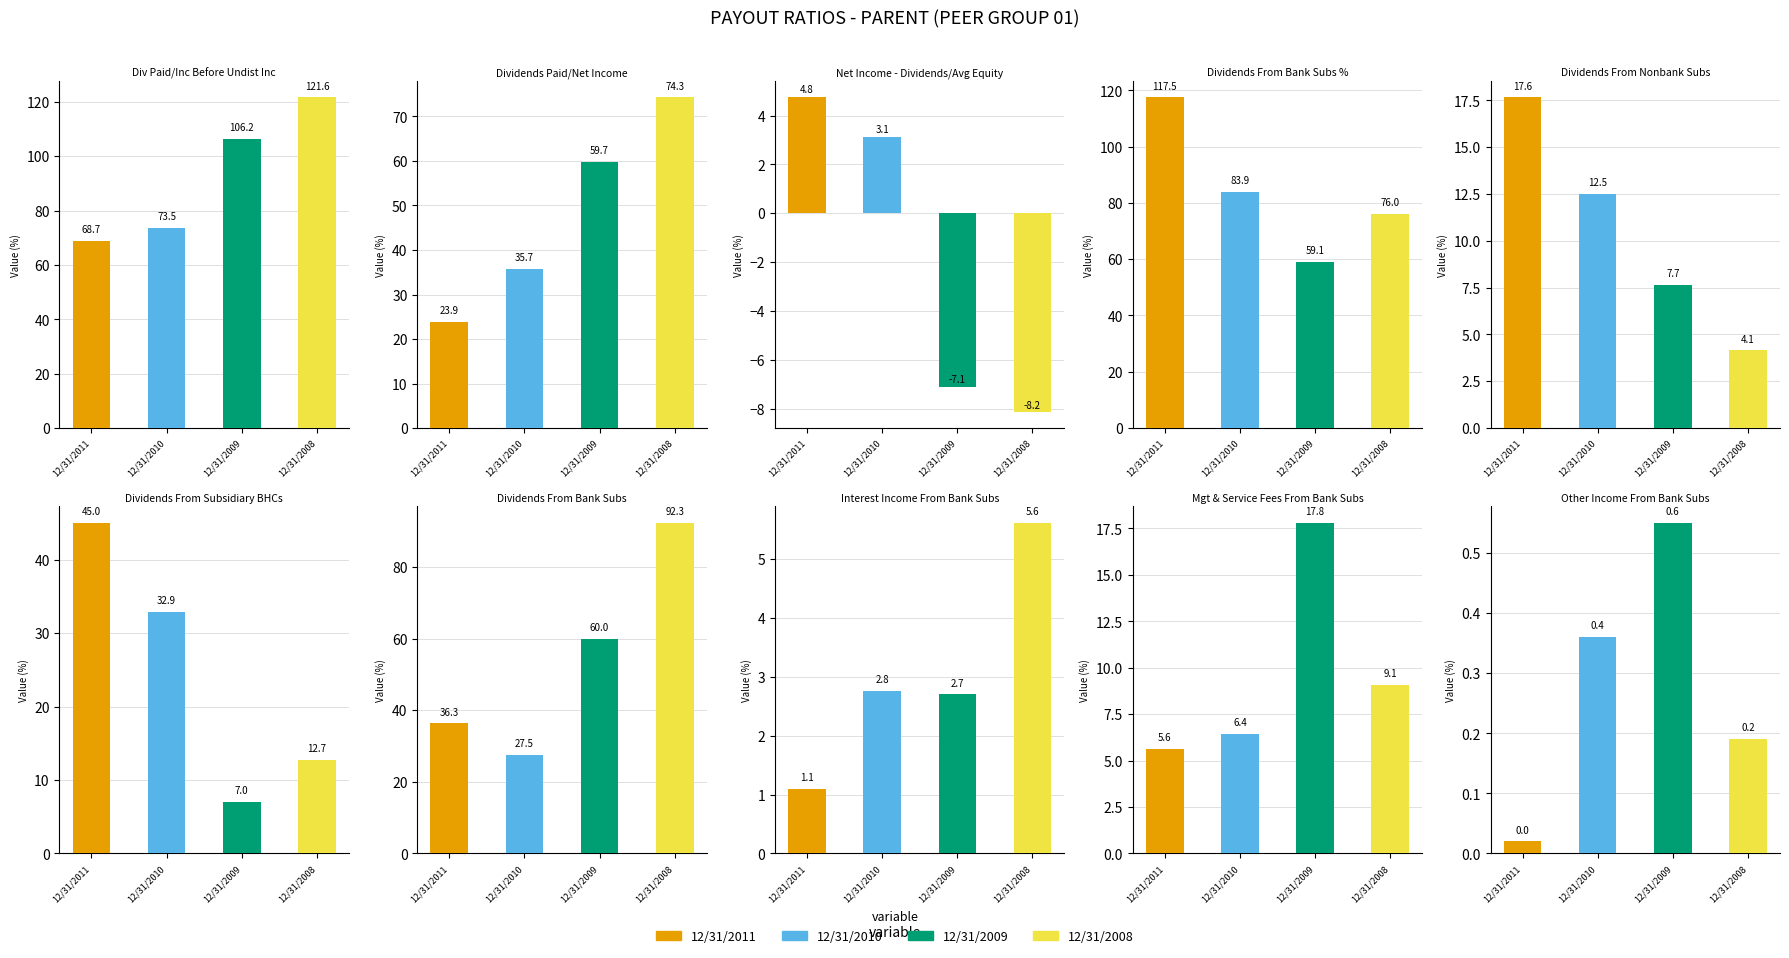

Reading left to right, transcribe all the data shown in this chart.

12/31/2011: 68.7	23.9	4.8	117.5	17.6	45.0	36.3	1.1	5.6	0.0
12/31/2010: 73.5	35.7	3.1	83.9	12.5	32.9	27.5	2.8	6.4	0.4
12/31/2009: 106.2	59.7	-7.1	59.1	7.7	7.0	60.0	2.7	17.8	0.6
12/31/2008: 121.6	74.3	-8.2	76.0	4.1	12.7	92.3	5.6	9.1	0.2